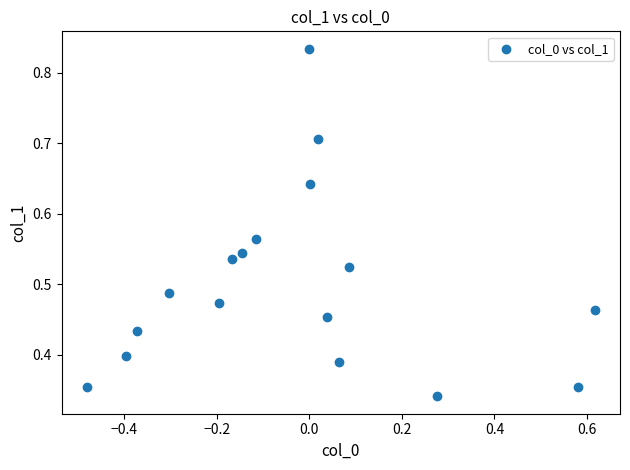

What is the range of X values (max minus min)?

1.1